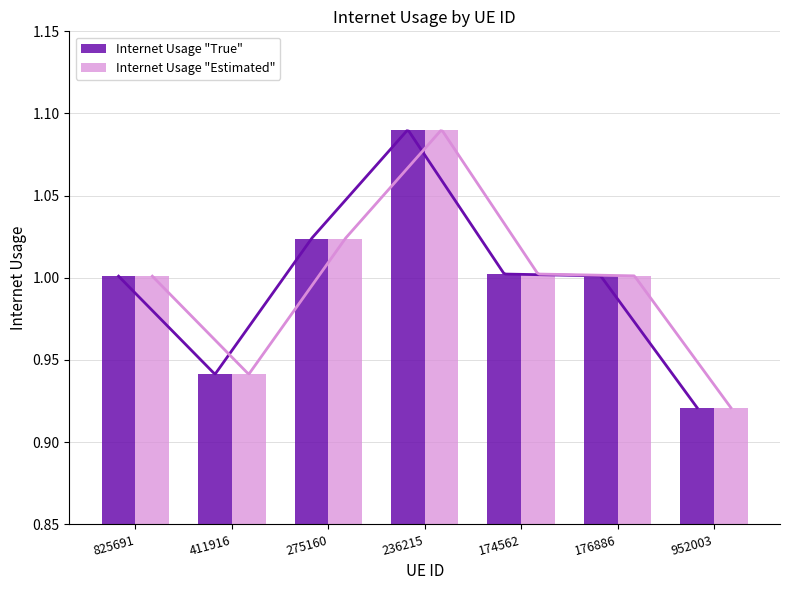

How many bars are there in total?

14